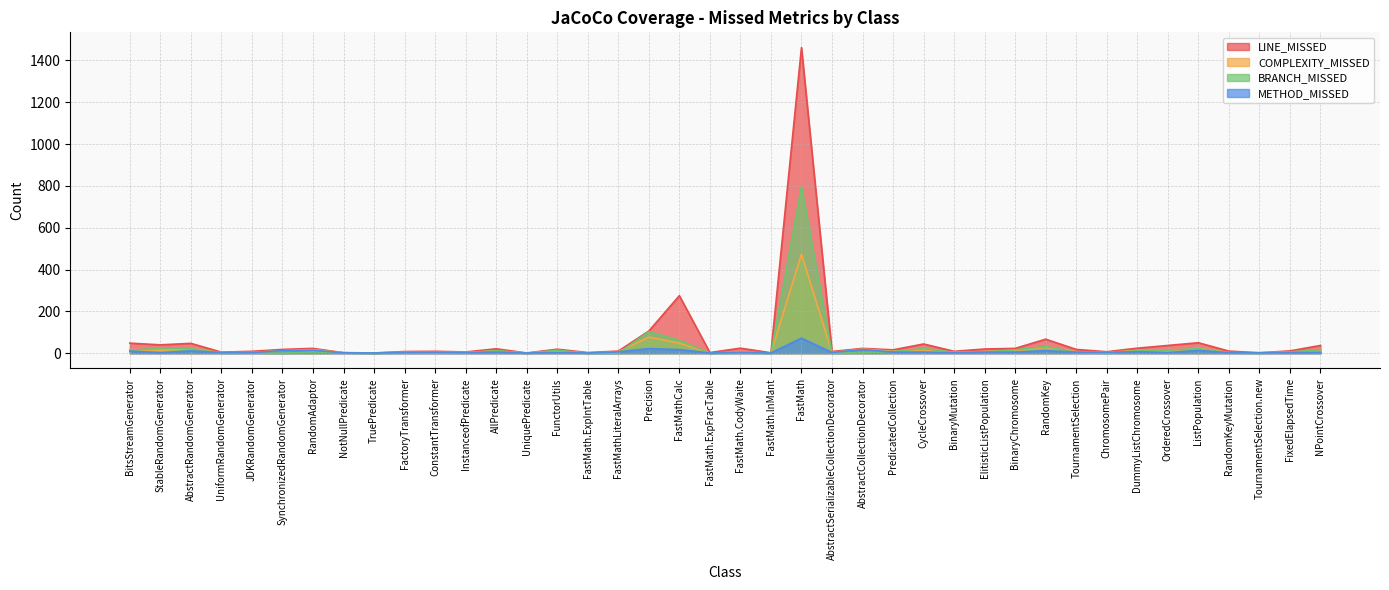

What are all the series names shown in the legend?

LINE_MISSED, COMPLEXITY_MISSED, BRANCH_MISSED, METHOD_MISSED